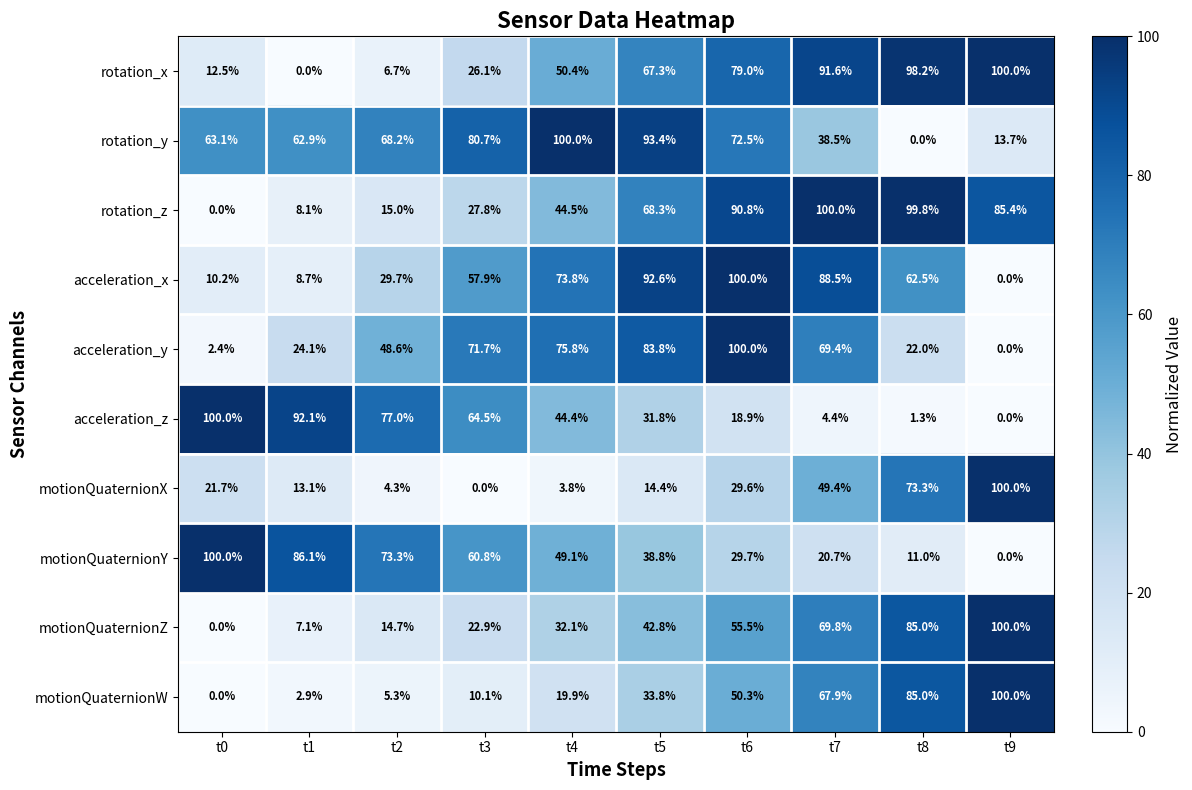

At how many categories does at least one series exceed 26?

10